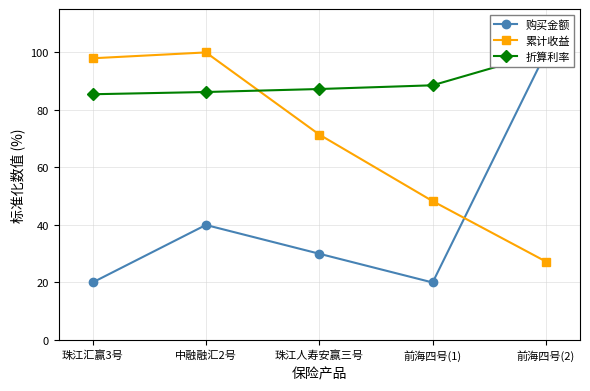

What is the label of the 2nd point from the right?

前海四号(1)